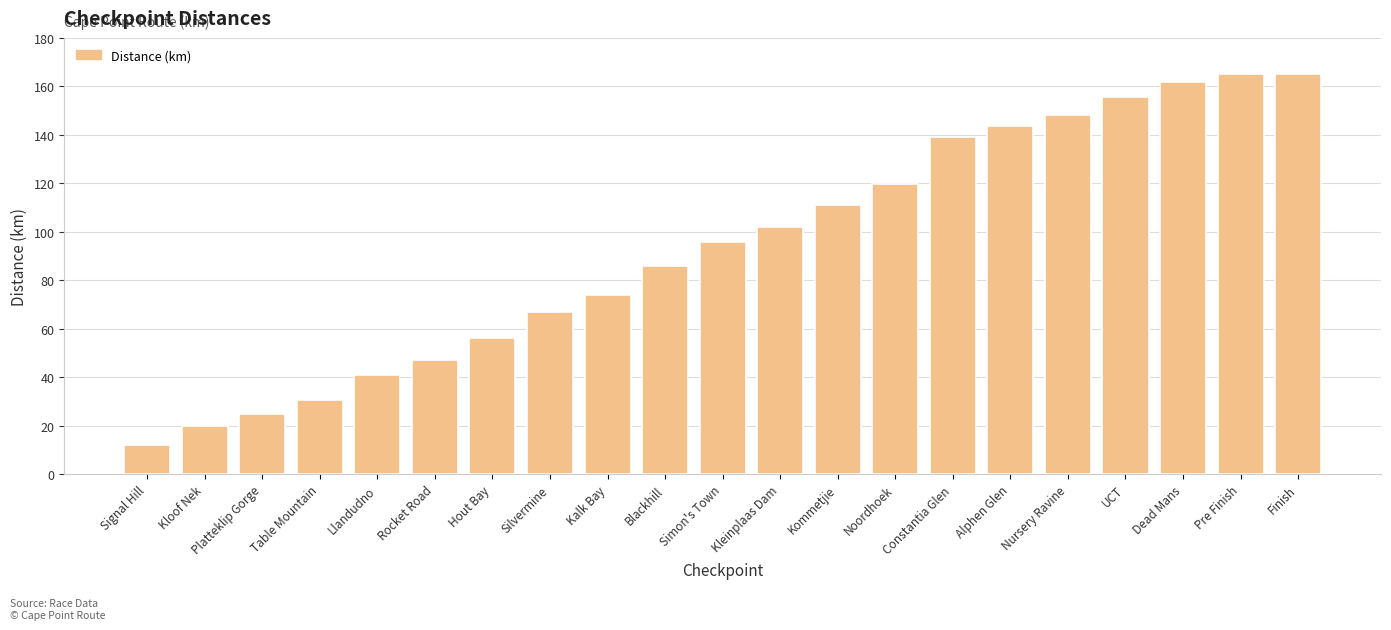

What is the change in value from Silvermine to Alphen Glen?

+76.6